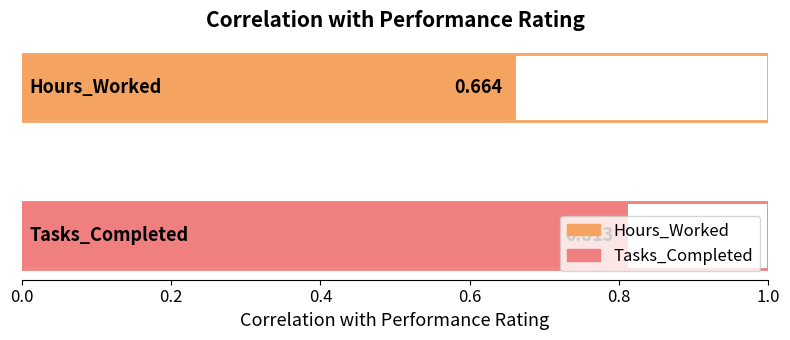

What is the sum of all values?

1.5